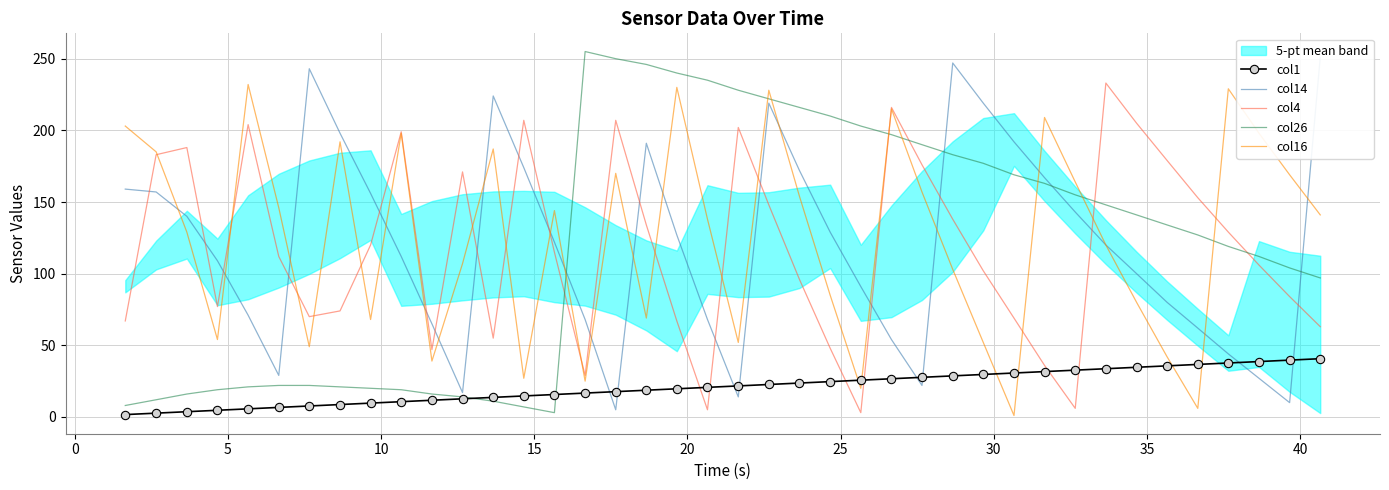

What is the minimum value for col1?

1.7